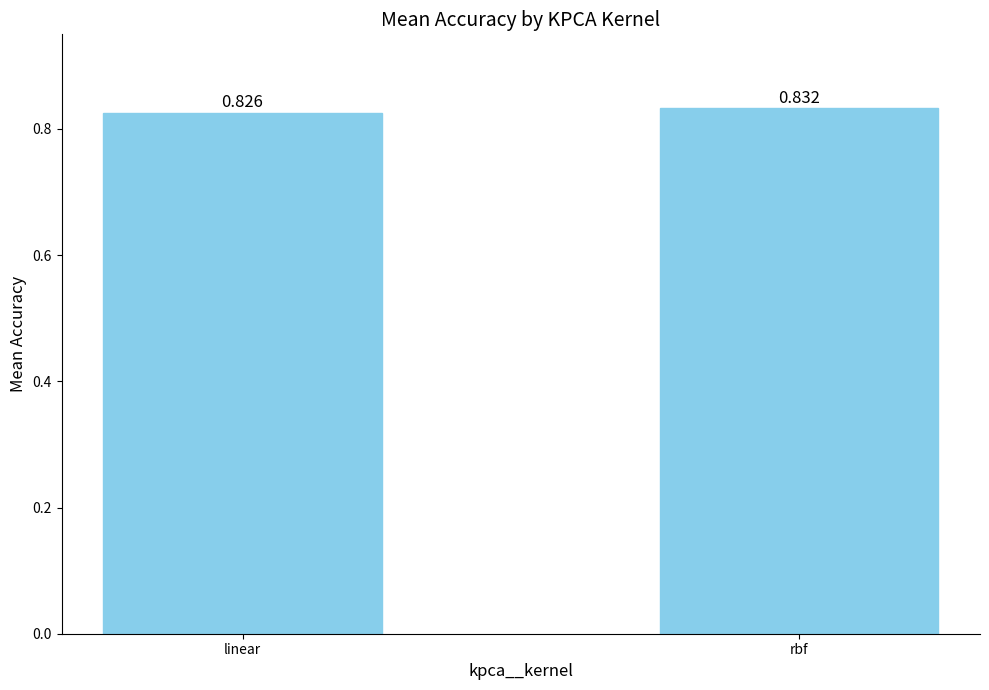

Which category has the lowest value across all series?

linear